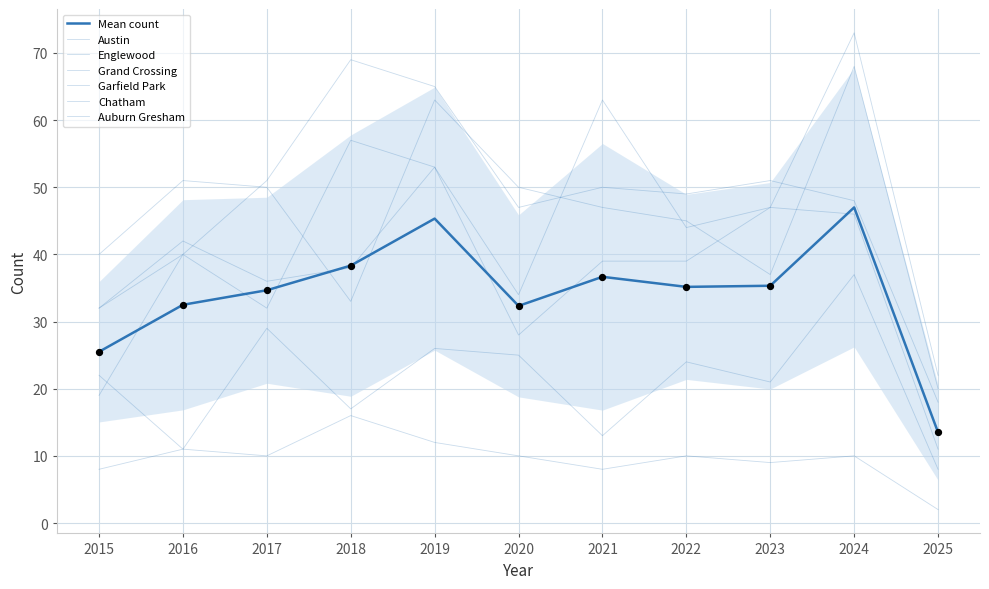

At how many categories does at least one series exceed 66?

2